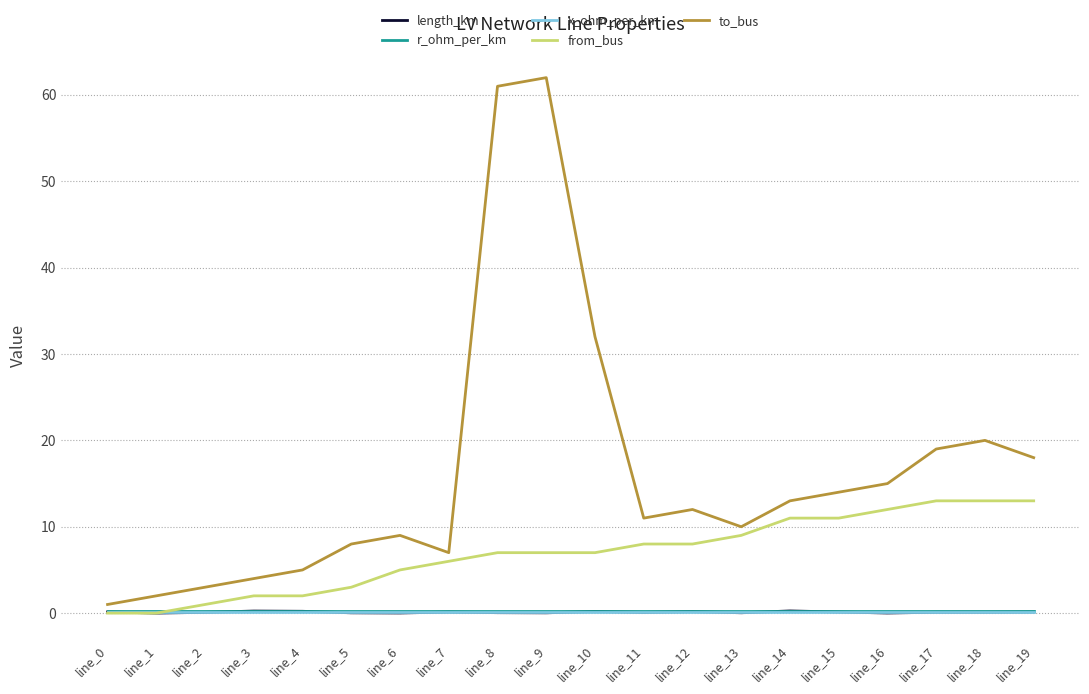

What is the maximum value for to_bus?

62.0